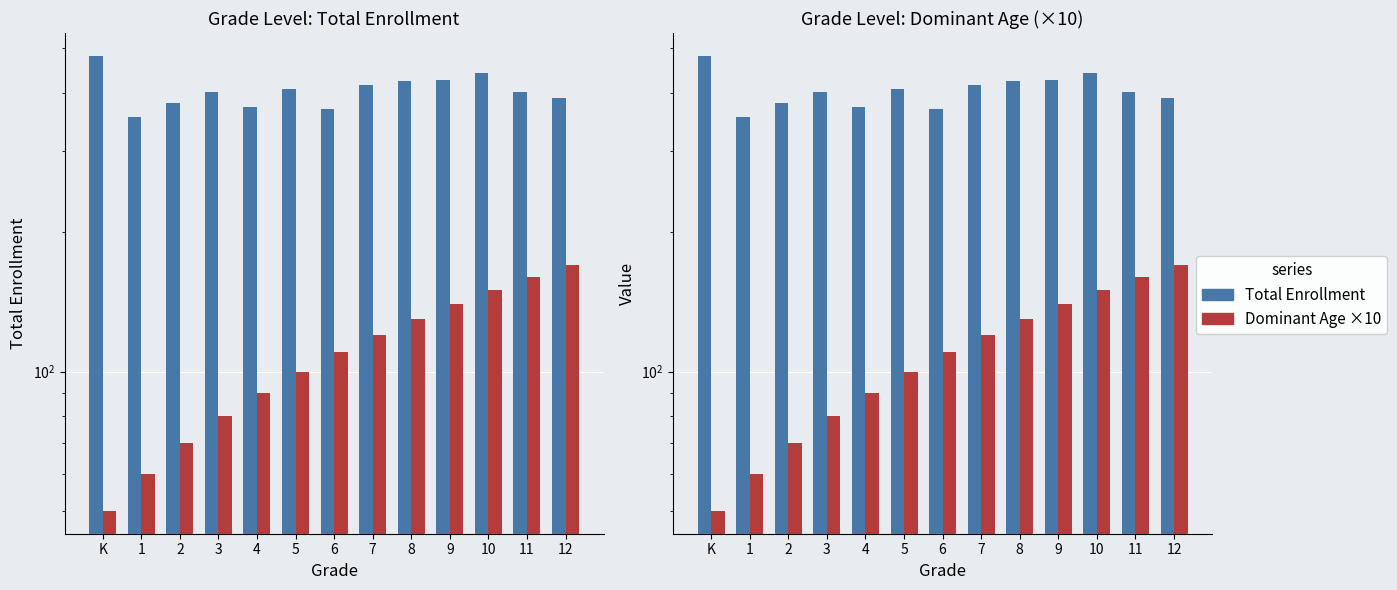

What is the value of the Total Enrollment bar at the 10th from the left?

426